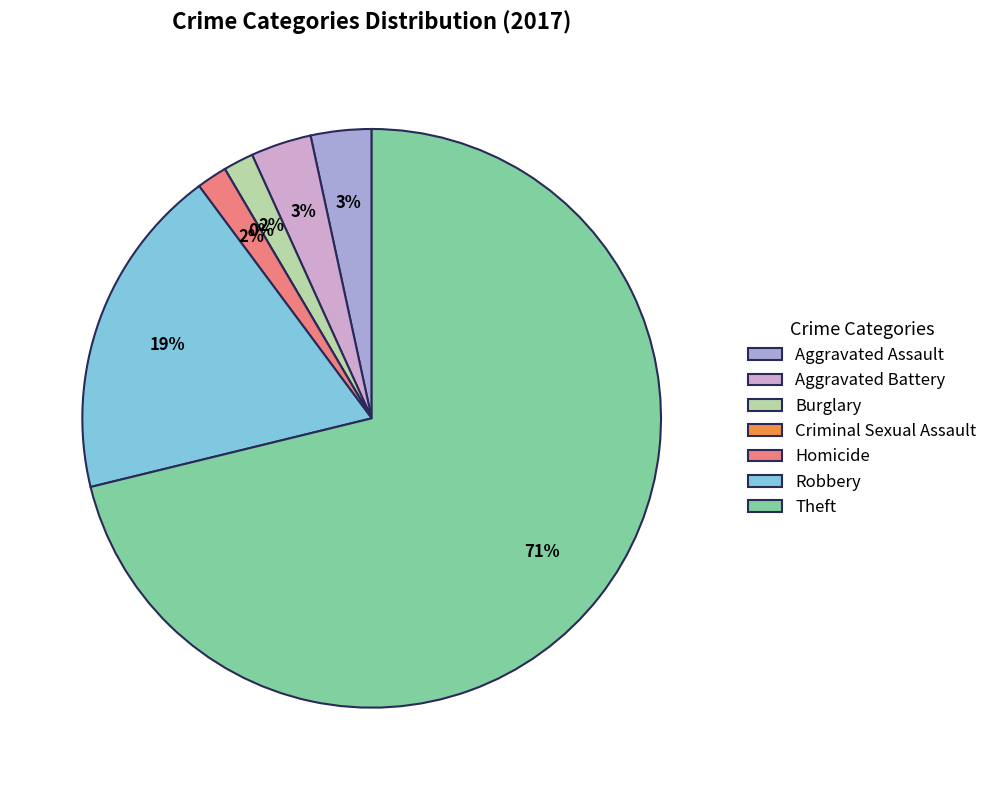

To the nearest percent, what percentage of the pie is Homicide?

2%